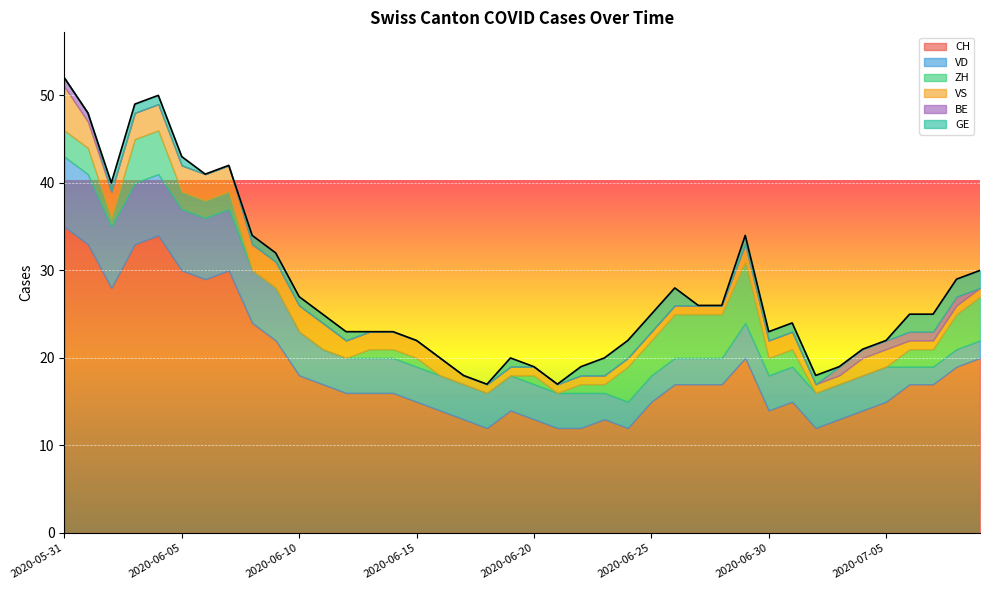

What is the difference between the highest and lowest values at 2020-06-19?

14